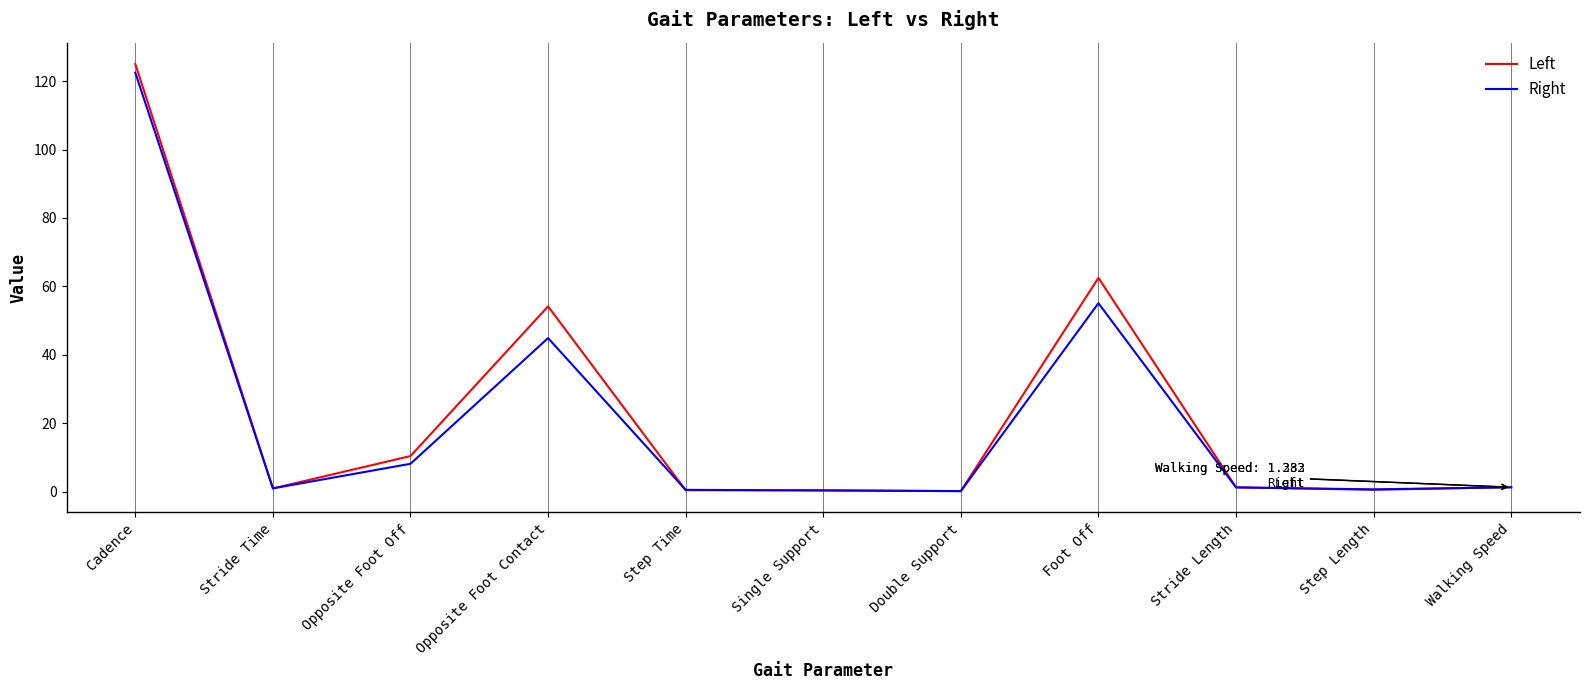

Between Opposite Foot Contact and Foot Off, which series saw the biggest shift?

Right